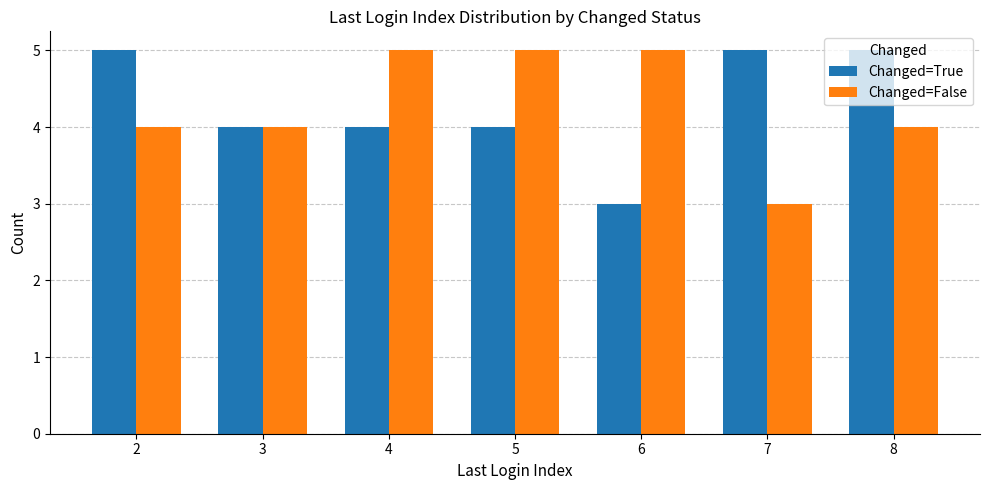

What is the total value across all series at 2?

9